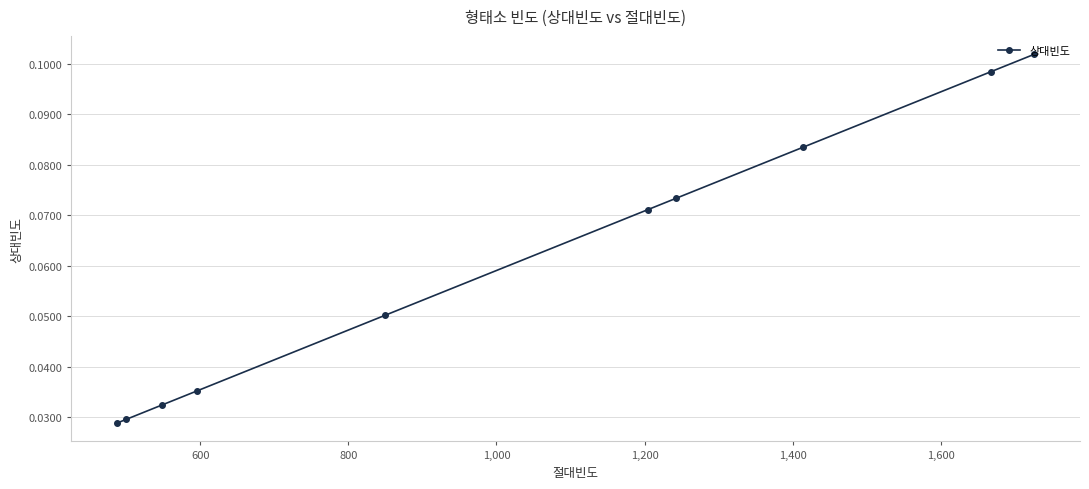

What is the average value?

0.1